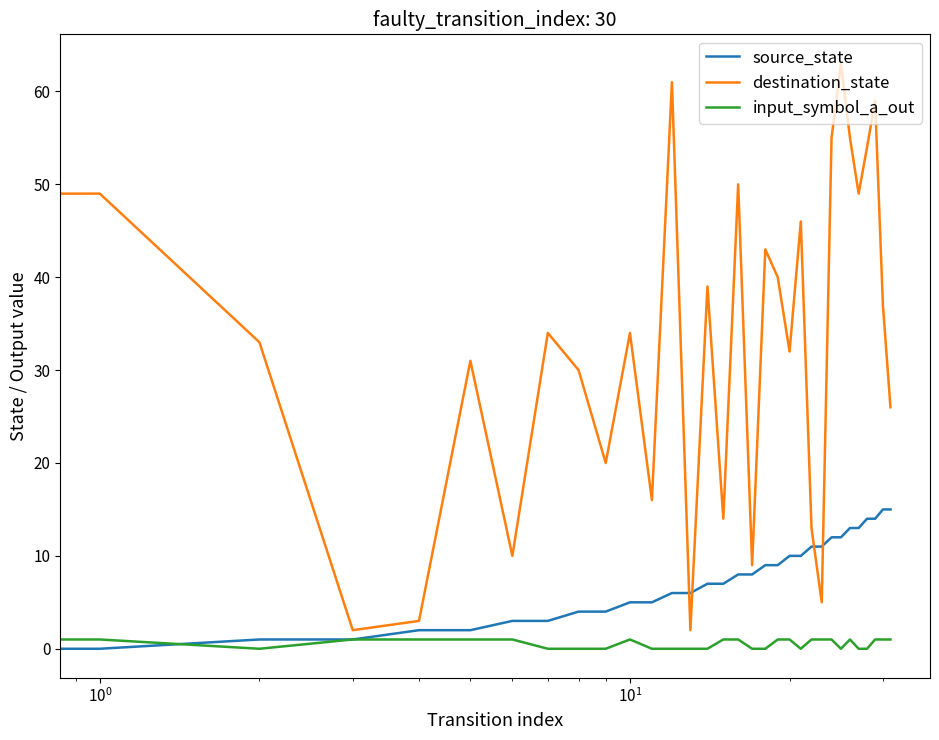

After their last crossing, which series has the higher values: input_symbol_a_out or source_state?

source_state